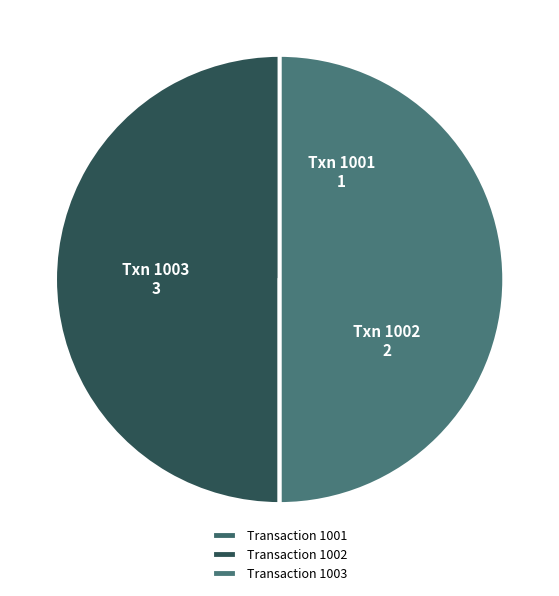

To the nearest percent, what is the combined percentage of 1003 and 1001?

67%